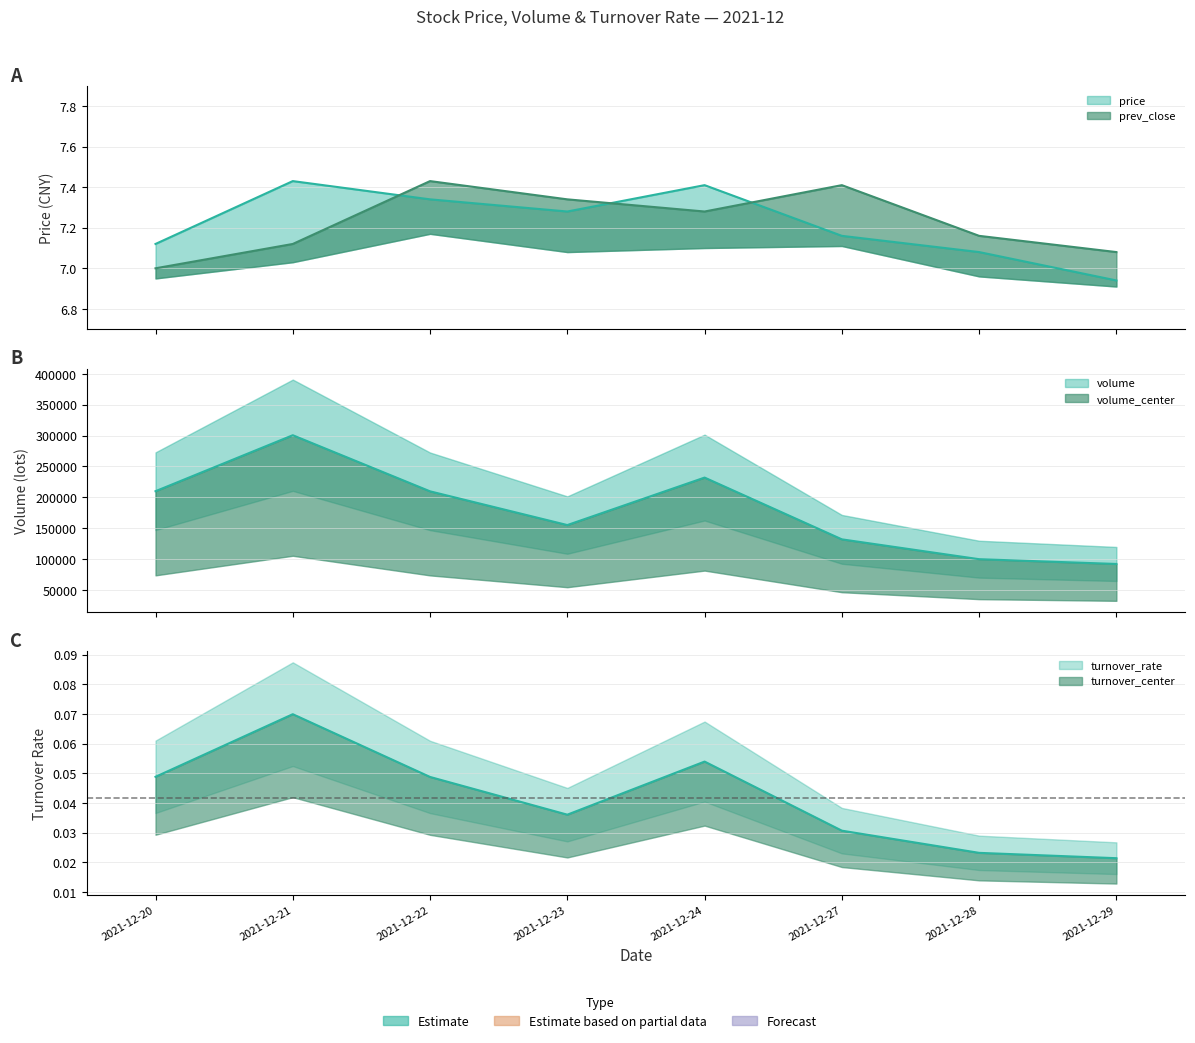

True or false: price has more than 0 points higher than both neighbors.

True